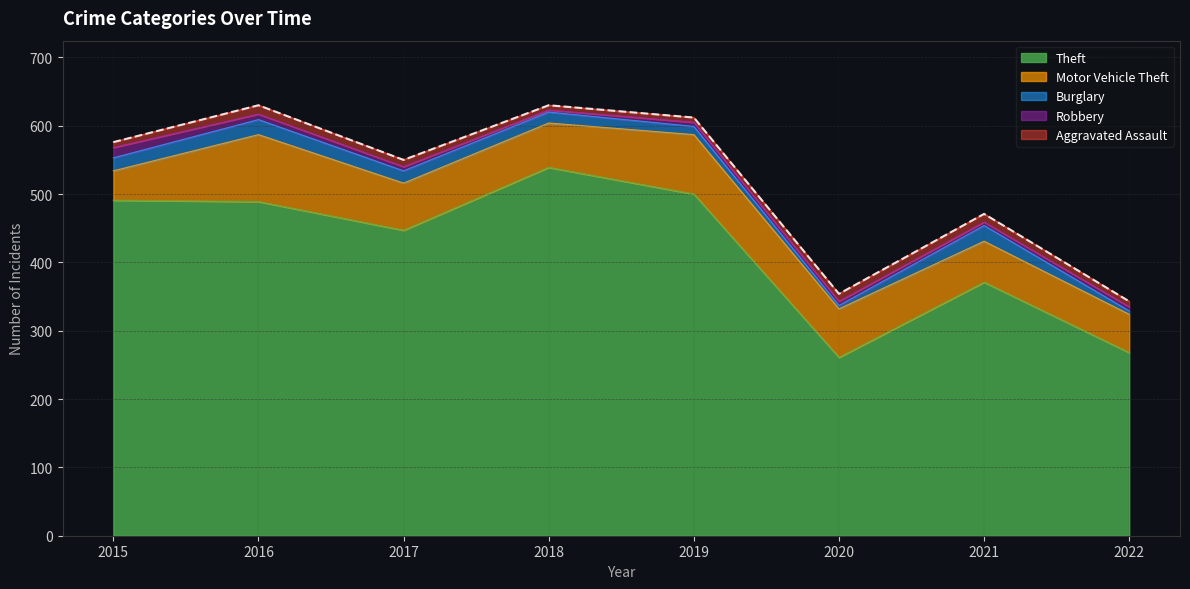

What is the sum of the Motor Vehicle Theft values at 2015 and 2017?

112